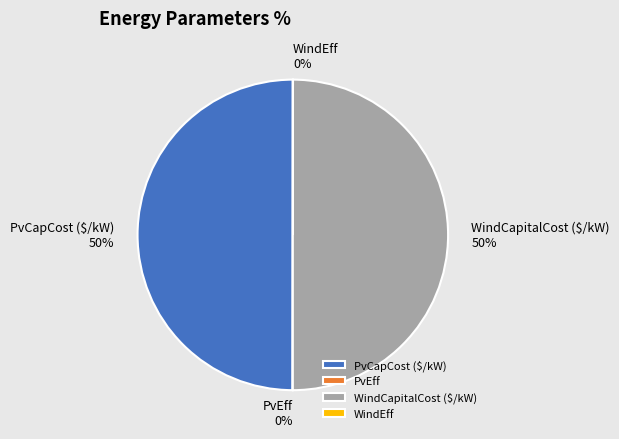

To the nearest percent, what is the average slice percentage?

25%